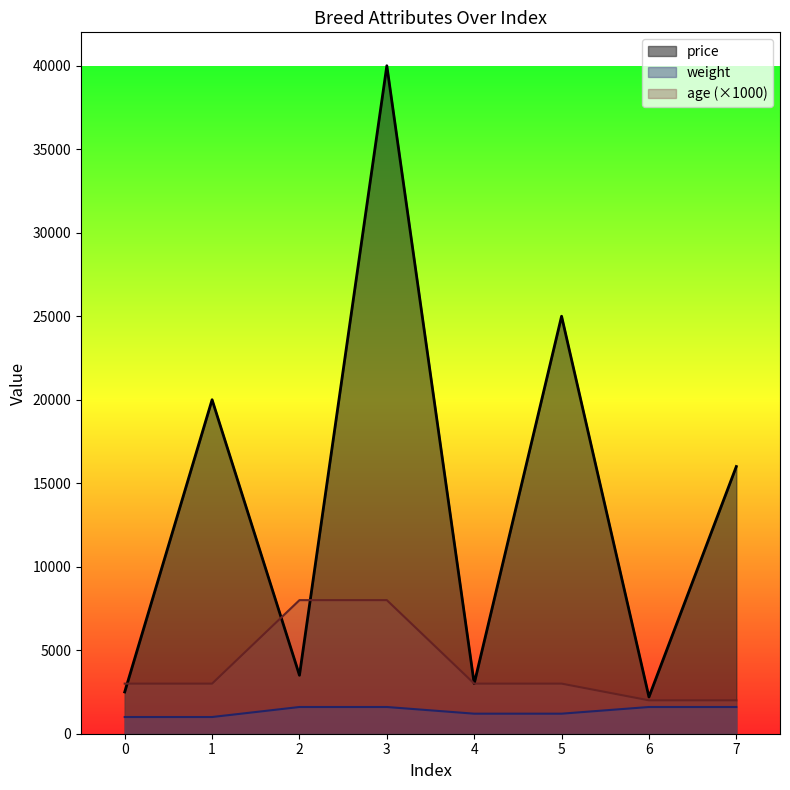

Reading left to right, transcribe all the data shown in this chart.

price: 2500	20000	3500	40000	3000	25000	2200	16000
weight: 1000	1000	1600	1600	1200	1200	1600	1600
age: 3000	3000	8000	8000	3000	3000	2000	2000